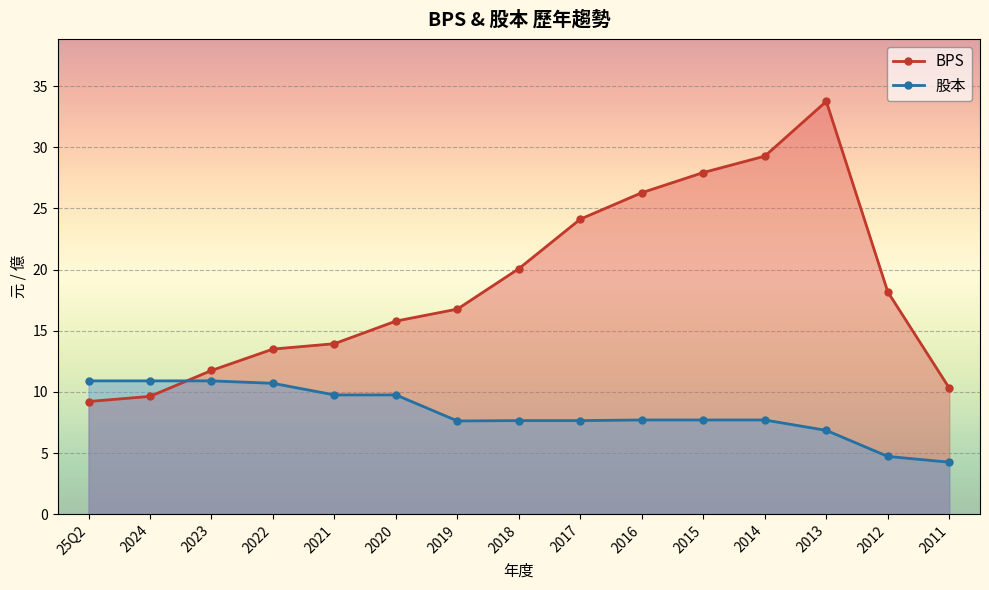

Reading left to right, what are all the values shown in this chart?

BPS: 25Q2=9.2	2024=9.6	2023=11.8	2022=13.5	2021=13.9	2020=15.8	2019=16.8	2018=20.1	2017=24.1	2016=26.3	2015=27.9	2014=29.3	2013=33.8	2012=18.2	2011=10.3
股本: 25Q2=10.9	2024=10.9	2023=10.9	2022=10.7	2021=9.8	2020=9.8	2019=7.6	2018=7.7	2017=7.7	2016=7.7	2015=7.7	2014=7.7	2013=6.8	2012=4.7	2011=4.2